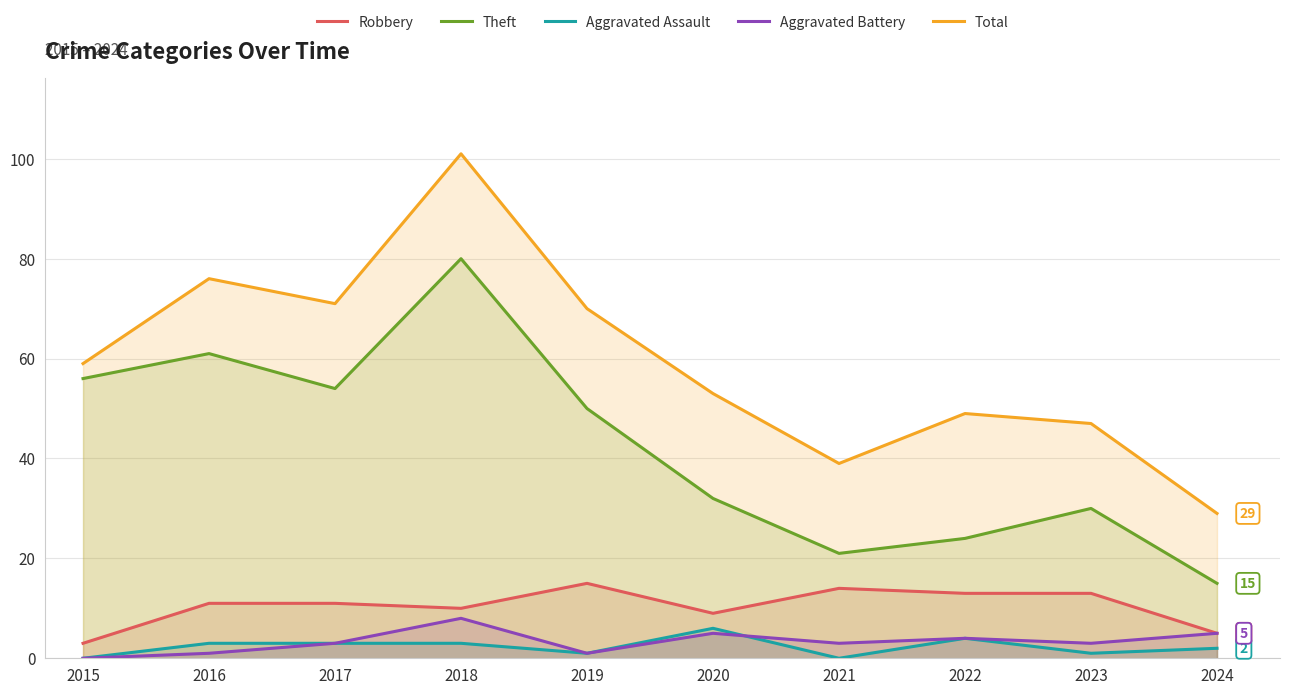

Is the value of Aggravated Battery at 2019 greater than the value of Robbery at 2018?

No